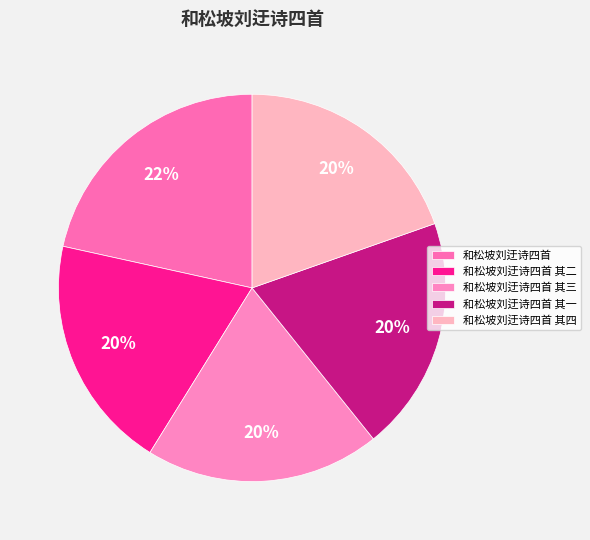

Do 和松坡刘迂诗四首 其三 and 和松坡刘迂诗四首 其一 together represent more than half of the pie?

No